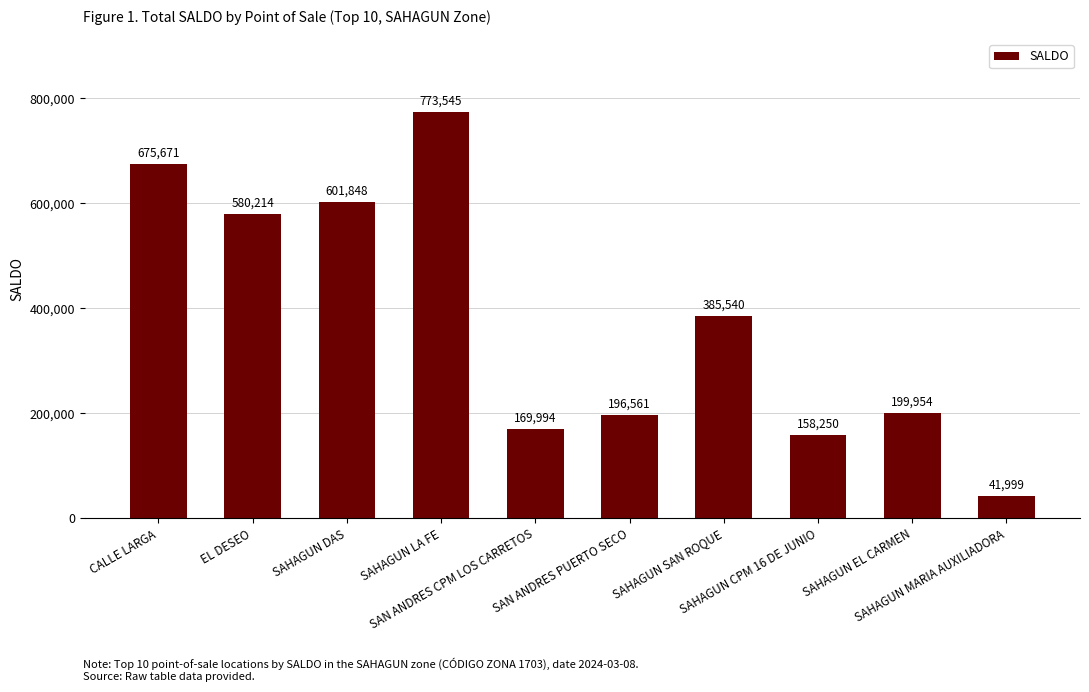

What is the ratio of the value at SAHAGUN MARIA AUXILIADORA to the value at SAN ANDRES CPM LOS CARRETOS?

0.2